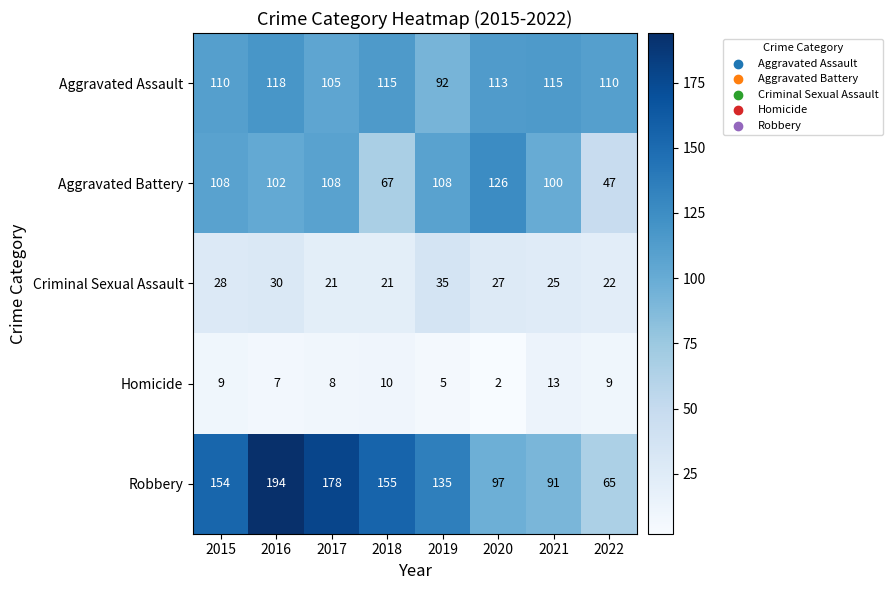

At which label does Criminal Sexual Assault first exceed 27?

2015